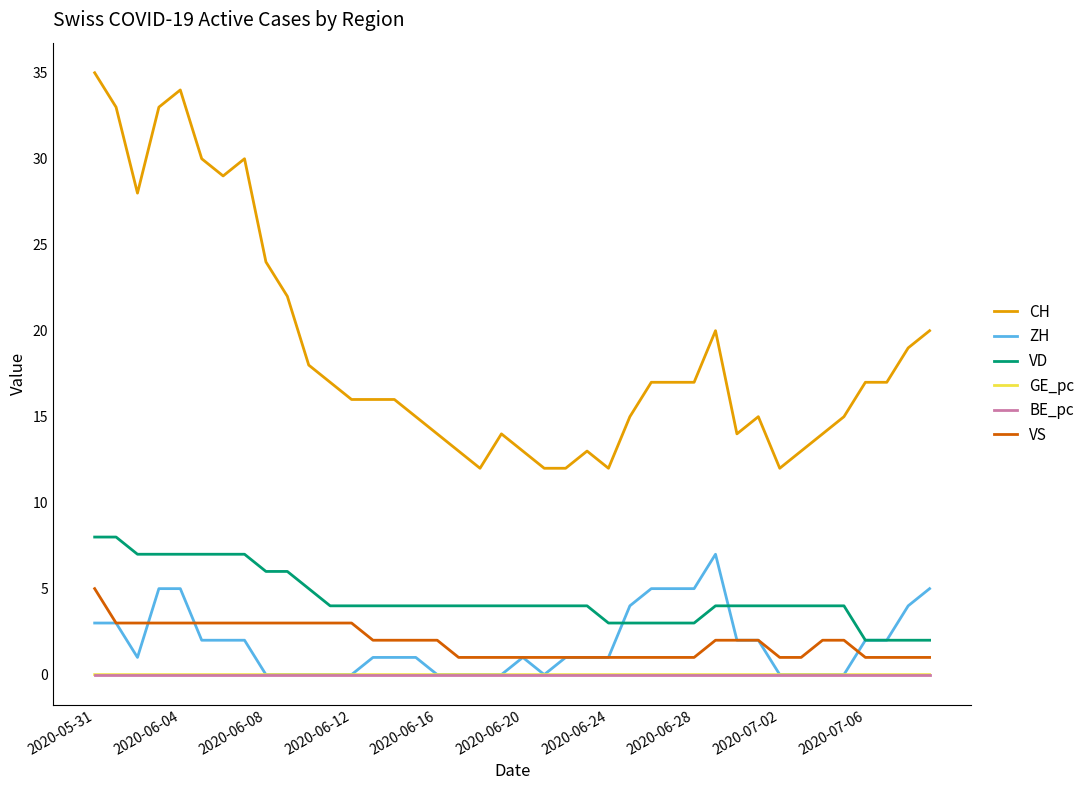

What is the highest value of the VS series?

5.0